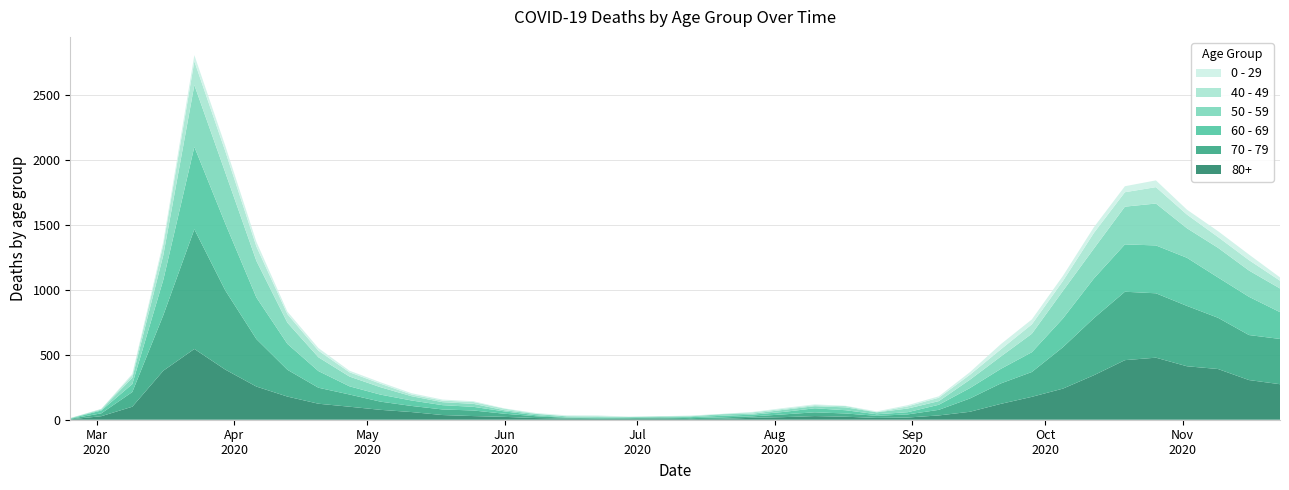

Reading right to left, what are all the values shown in this chart?

80+: 273	305	390	411	477	458	342	239	176	122	61	33	17	14	23	28	20	15	7	5	9	7	6	9	13	22	28	36	59	76	100	123	178	255	385	544	377	100	27	3
70 - 79: 348	346	394	464	495	526	439	318	191	157	102	43	24	16	25	29	21	11	11	7	8	5	5	6	14	24	43	43	47	63	94	123	206	365	608	920	427	113	22	4
60 - 69: 206	294	310	370	368	364	305	221	152	112	80	39	17	12	25	31	19	13	12	8	3	6	3	3	8	18	28	33	42	54	63	128	199	320	514	634	272	61	22	2
50 - 59: 182	202	228	227	322	290	230	212	142	95	64	28	28	15	22	16	16	8	12	6	5	3	9	8	10	9	23	23	33	57	75	106	163	281	392	475	190	48	7	3
40 - 49: 60	80	83	105	126	111	120	76	72	55	38	26	17	2	10	8	8	10	2	4	1	1	5	2	3	12	14	12	13	27	33	51	66	111	163	183	79	21	5	0
0 - 29: 25	43	45	38	52	46	44	39	38	40	20	11	9	5	2	6	6	3	1	2	1	2	5	6	4	2	6	8	10	11	12	20	19	36	42	47	25	10	0	1